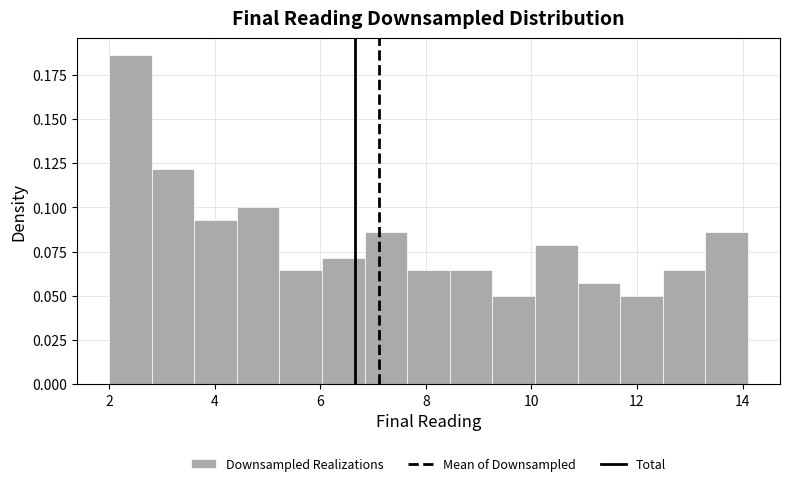

Over which range of the x-axis is the bar tallest?

2.0 to 2.8